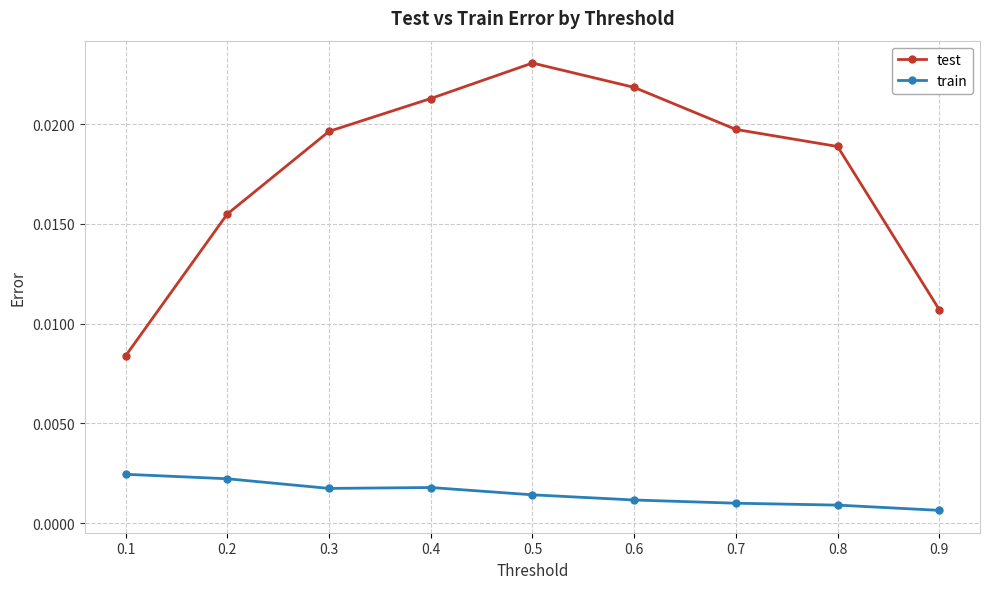

Between 0.5 and 0.7, which series saw the biggest shift?

test